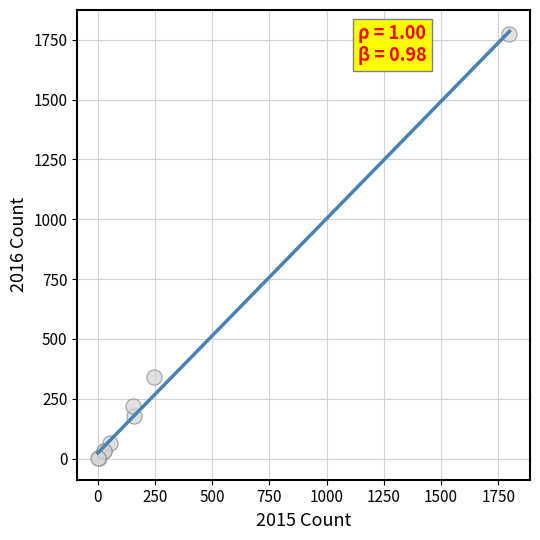

What Y value in the scatter plot is closest to 886?

340